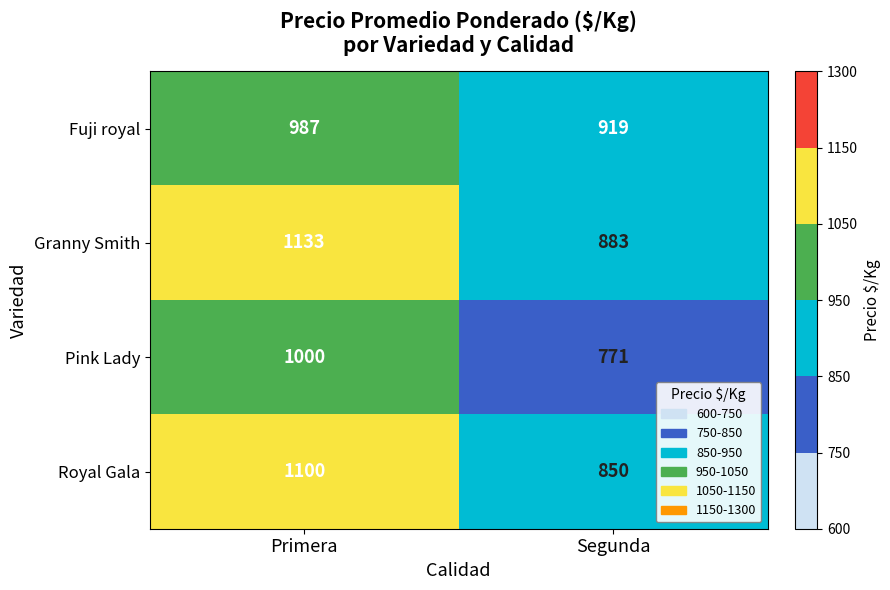

What is the sum of the Royal Gala values at Segunda and Primera?

1950